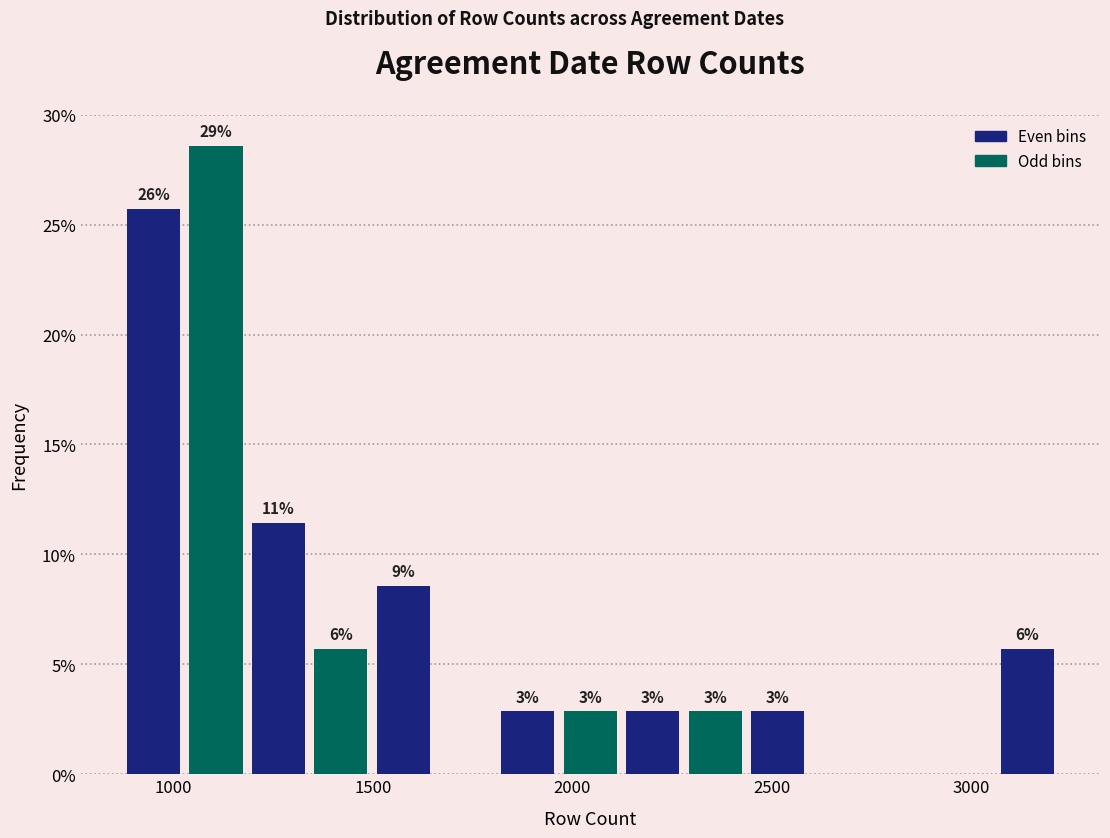

Read against the x-axis, roughly where is the centre of the tallest bar?

1100